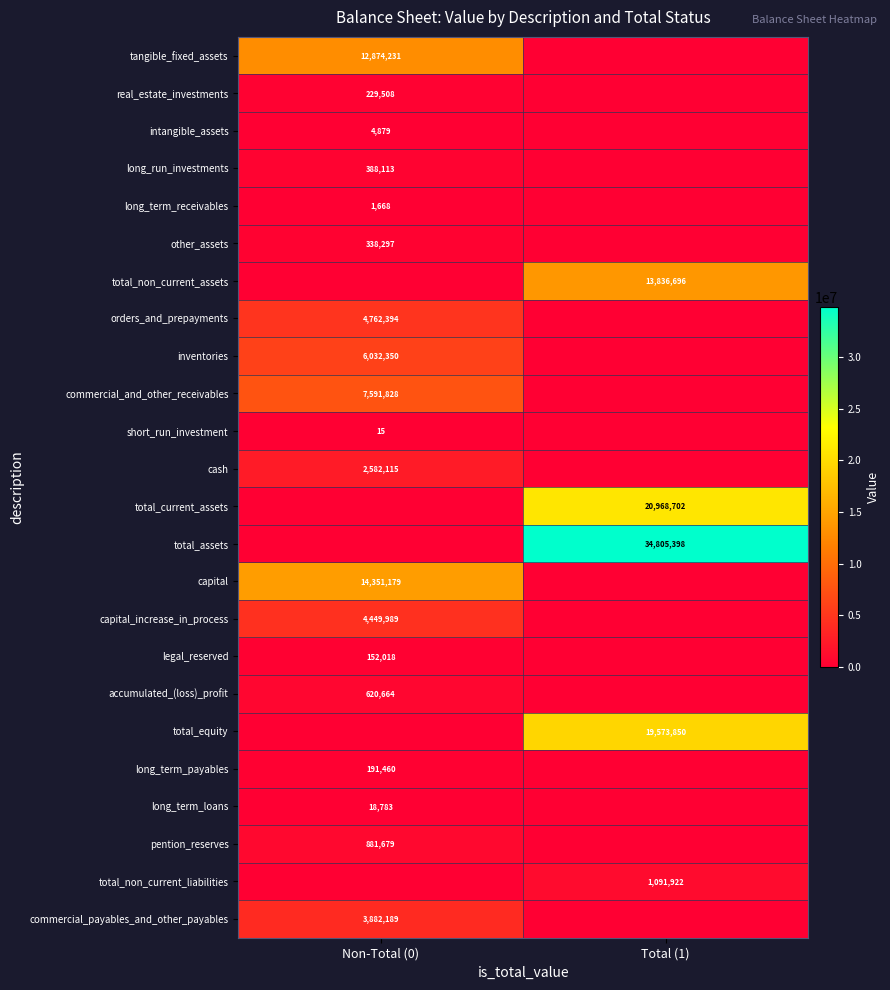

True or false: long_run_investments has a value of 388113 at Non-Total (0).

True